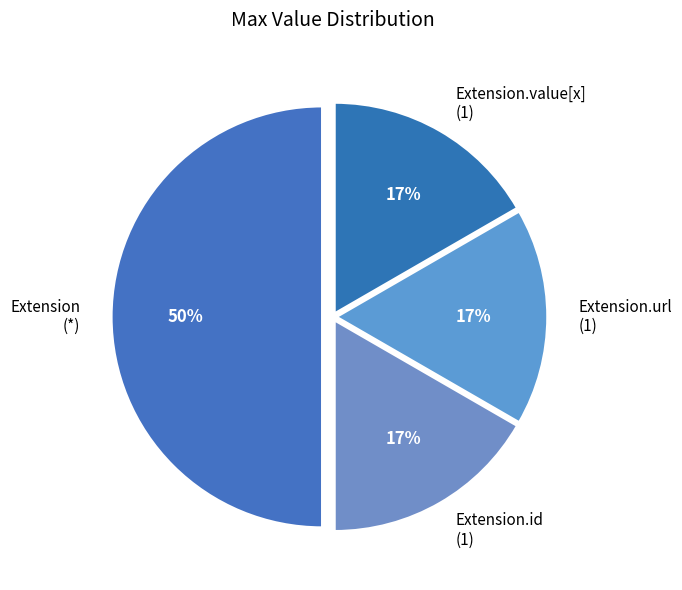

How many segments does this pie chart have?

4